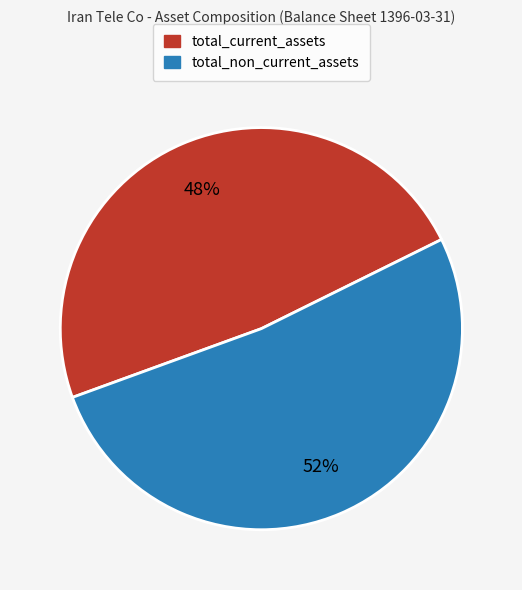

What percentage is the total_current_assets slice, to the nearest percent?

48%